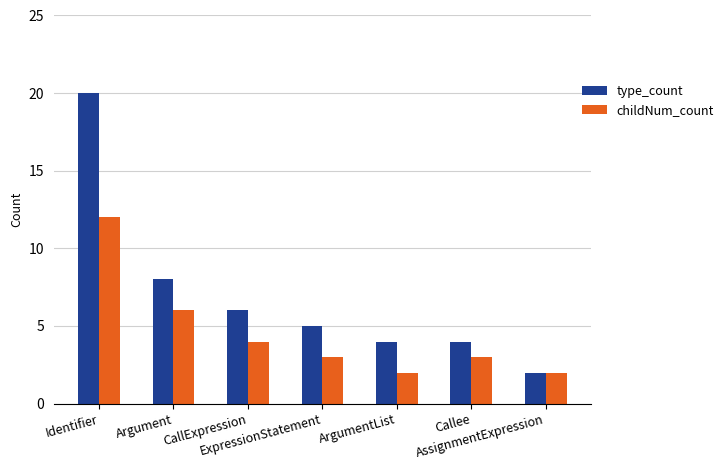

Rank the series by their maximum value, from lowest to highest.

childNum_count, type_count